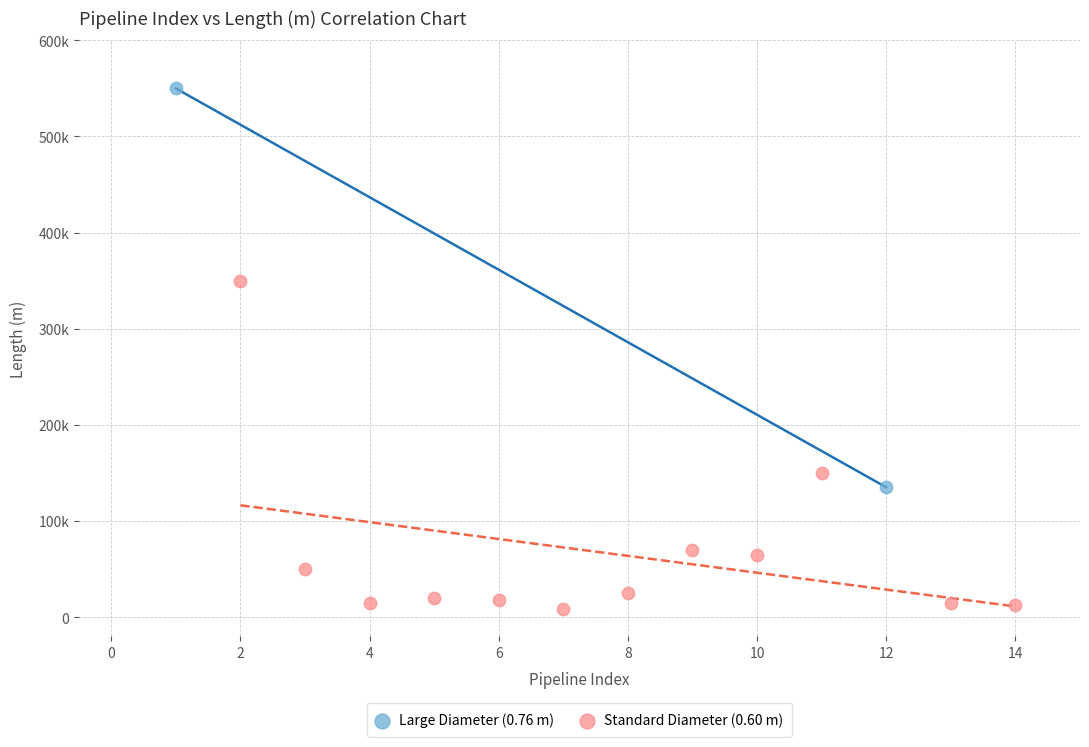

Which series contains the lowest Y value?

Standard Diameter (0.60 m)